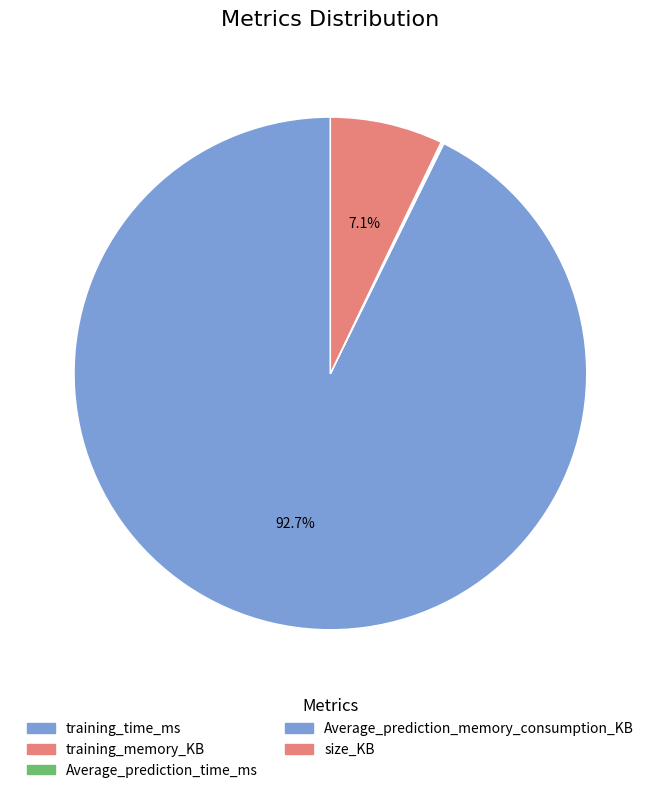

Is training_time_ms the majority of the pie?

Yes